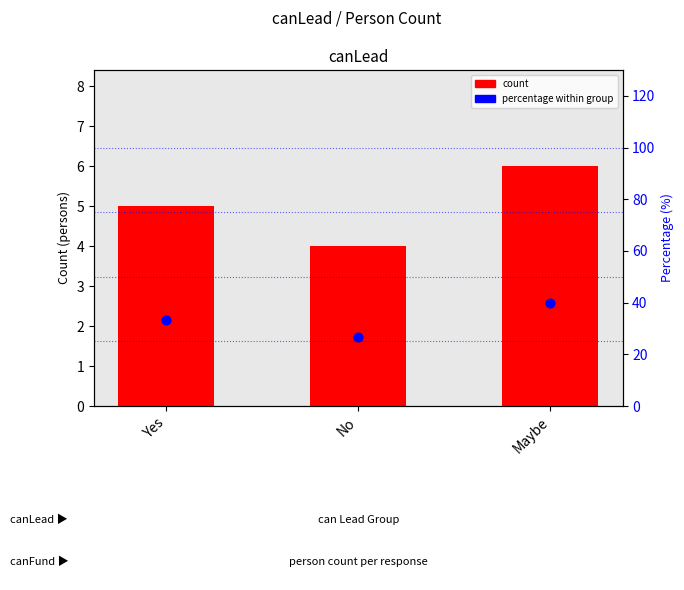

Which series has the largest Y range (max minus min)?

percentage within group